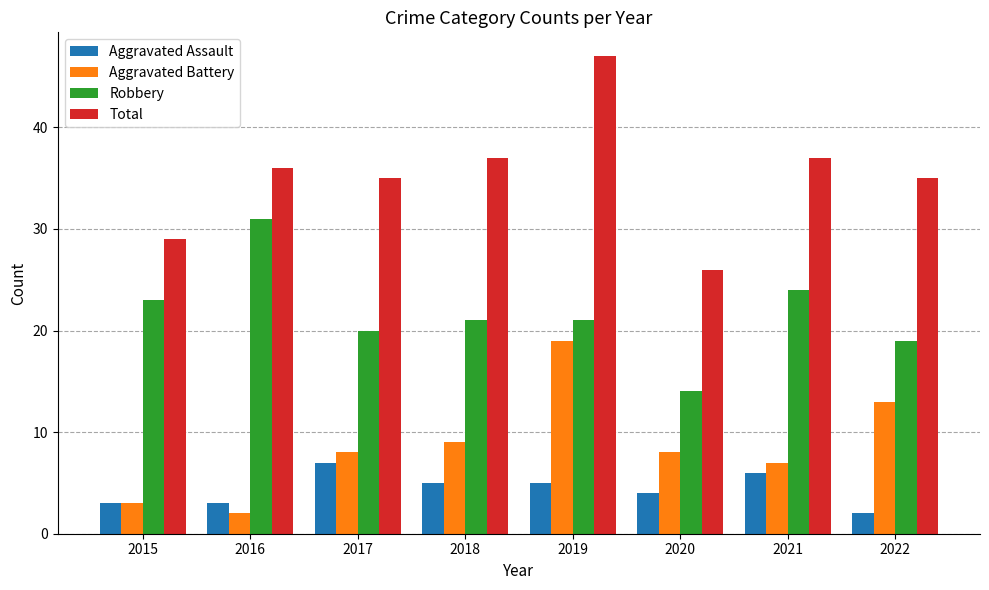

How many distinct data groups are displayed?

4